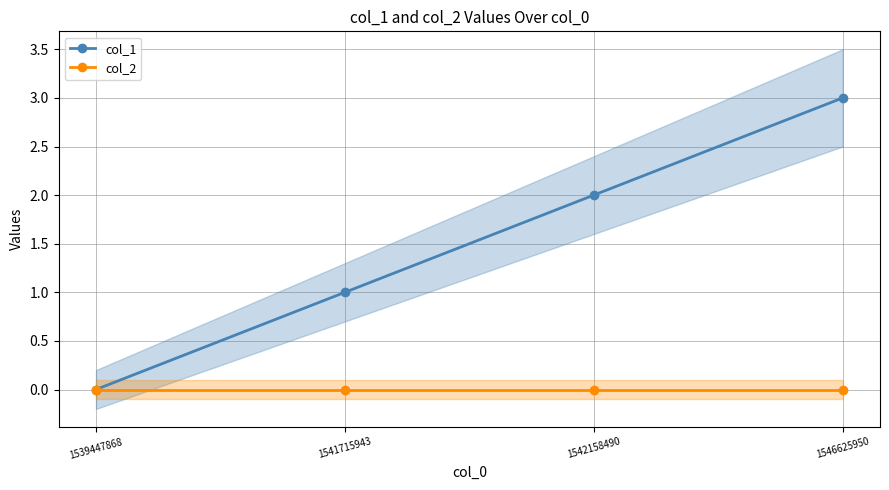

Rank the series by their maximum value, from highest to lowest.

col_1, col_2